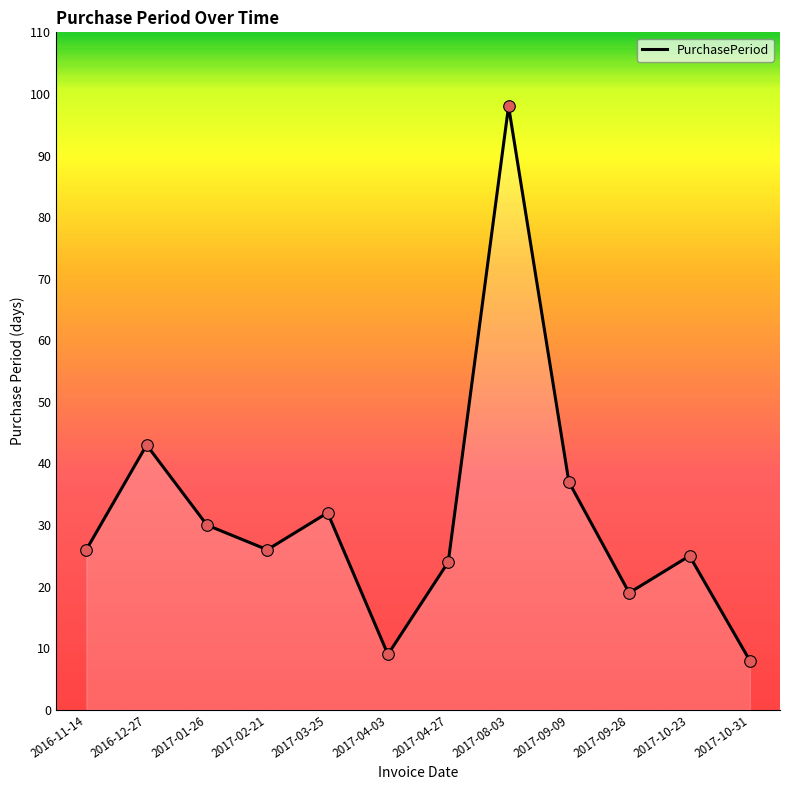

What is the change in value from 2017-04-27 to 2017-10-23?

+1